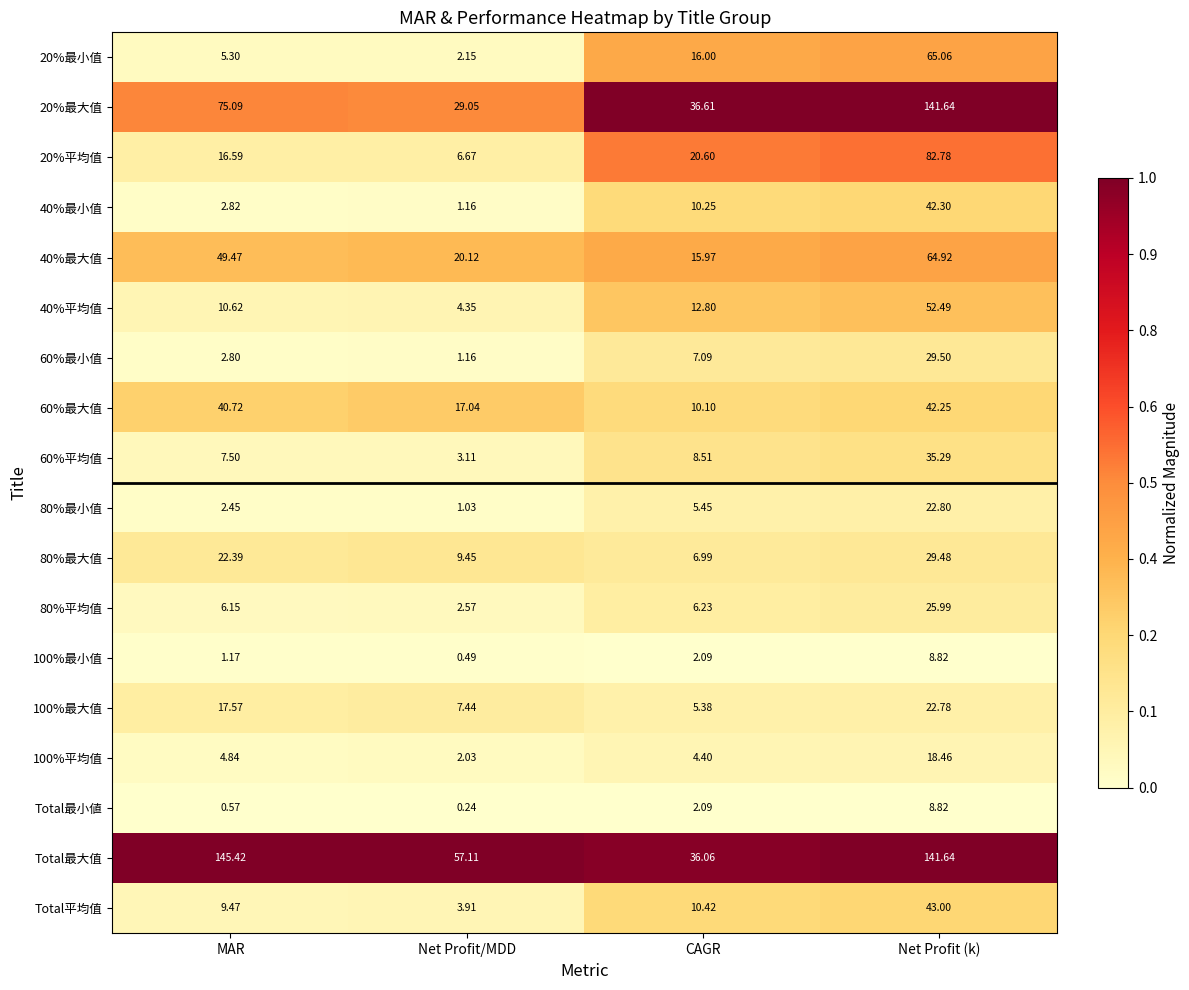

Which label corresponds to the smallest value in the chart?

Net Profit/MDD